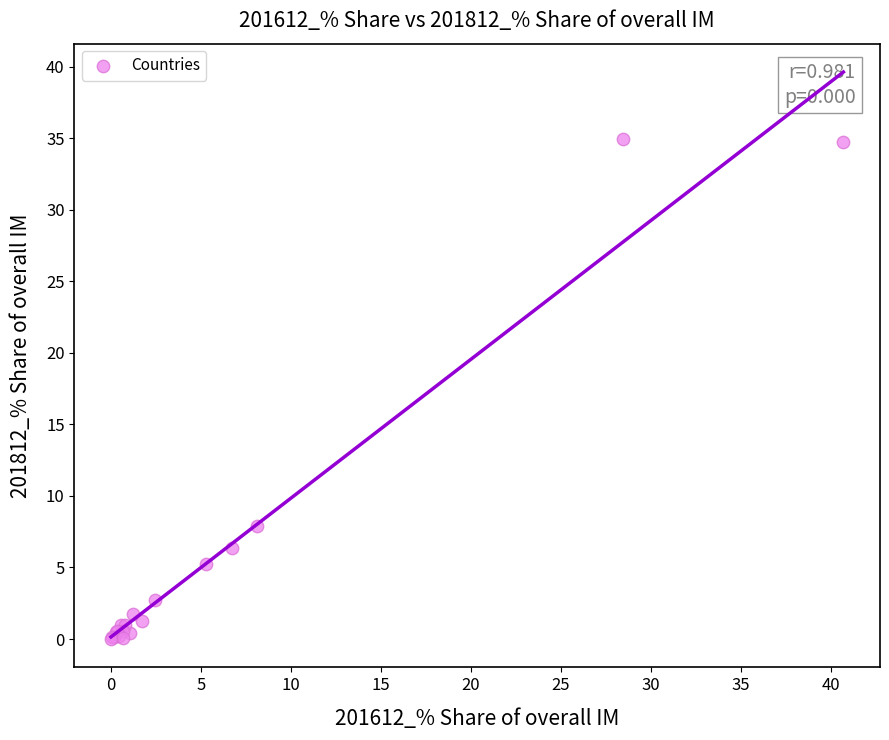

What Y value in the scatter plot is closest to 17?

7.9